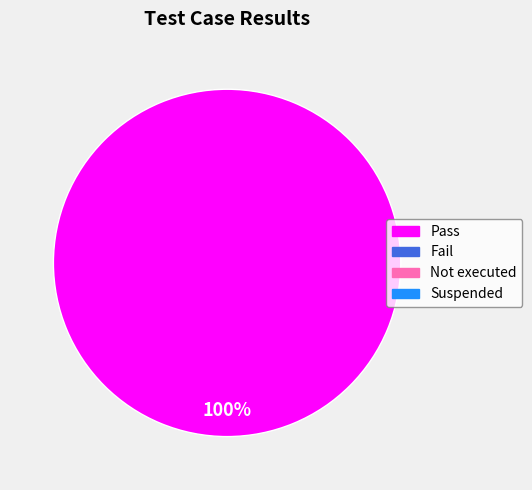

Is there any slice that represents more than half of the pie?

Yes